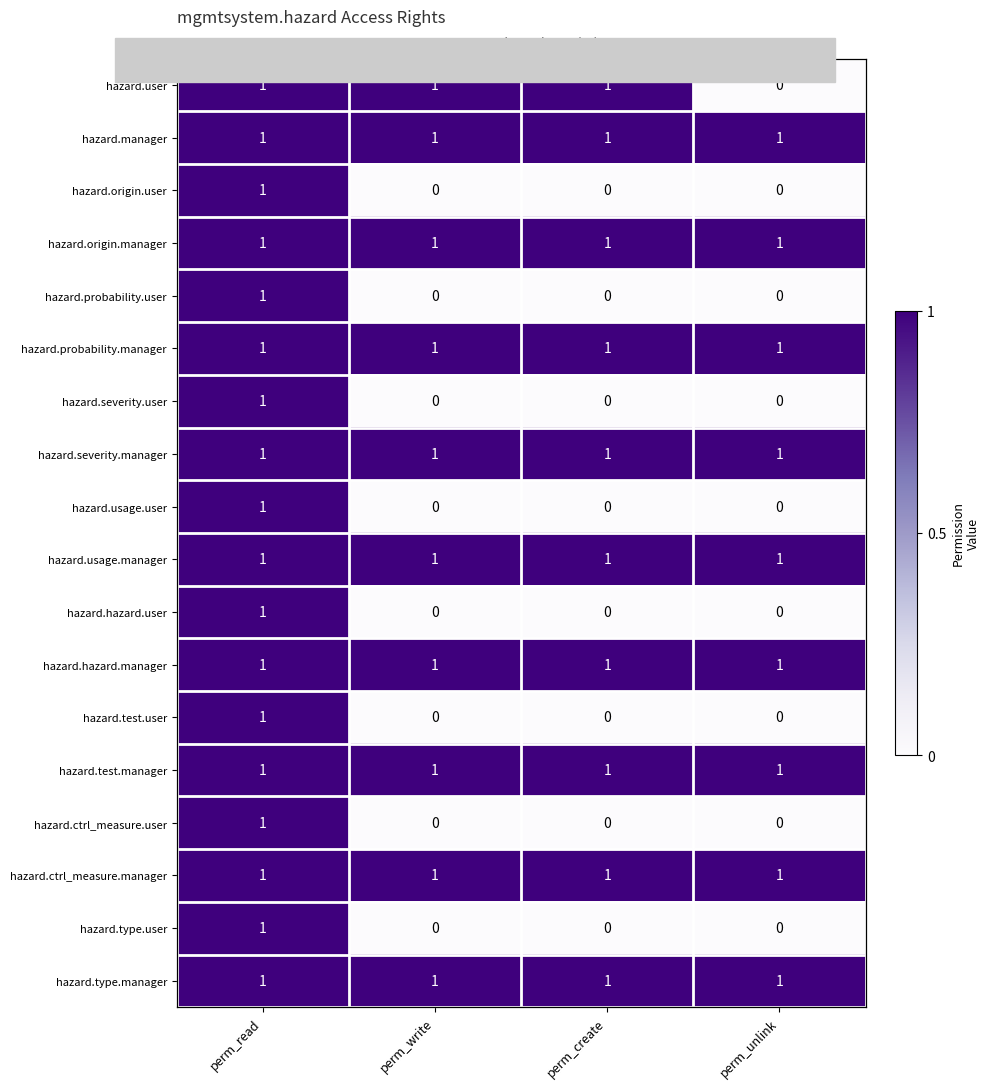

Which series has the widest spread of values?

hazard.user